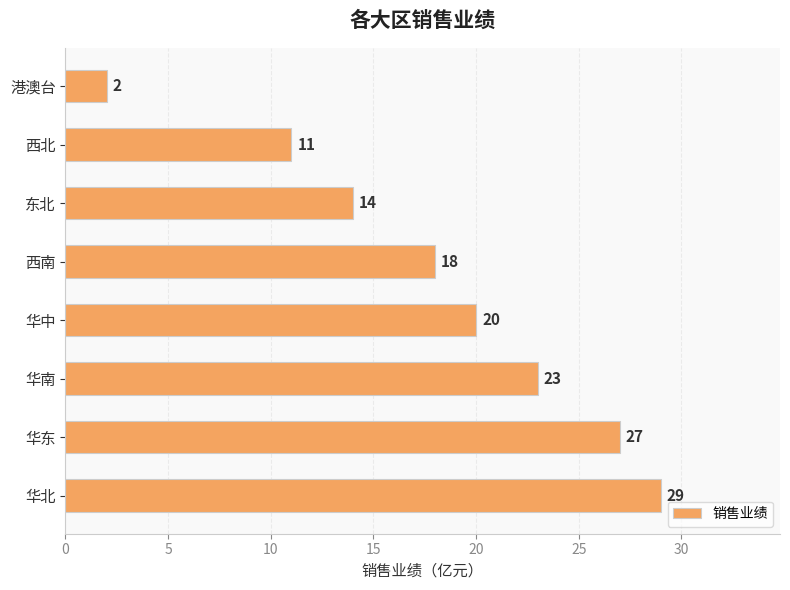

Reading bottom to top, list all the values displayed in this chart.

29	27	23	20	18	14	11	2